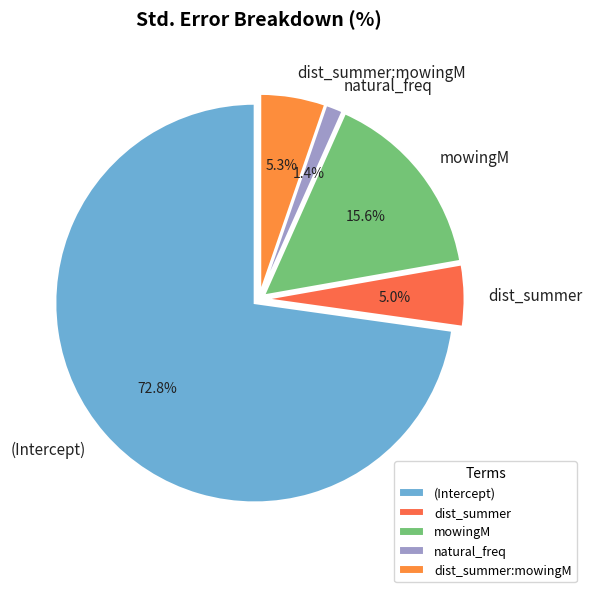

Count the number of slices in the pie.

5